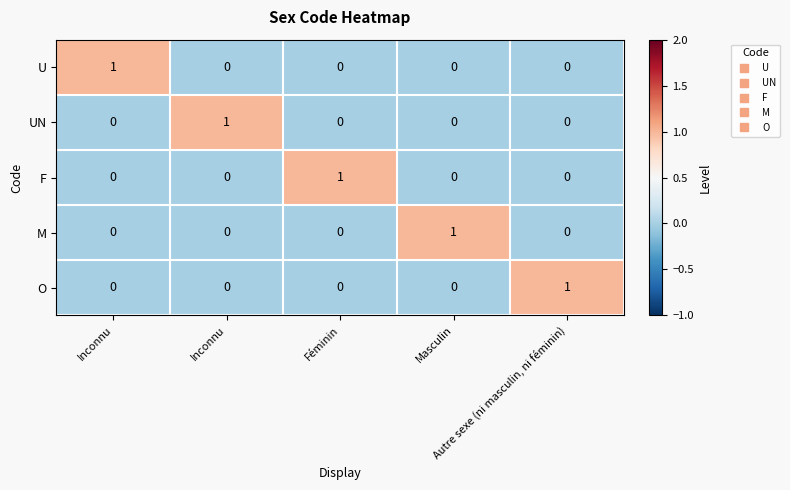

How many data points in M are above 0?

1